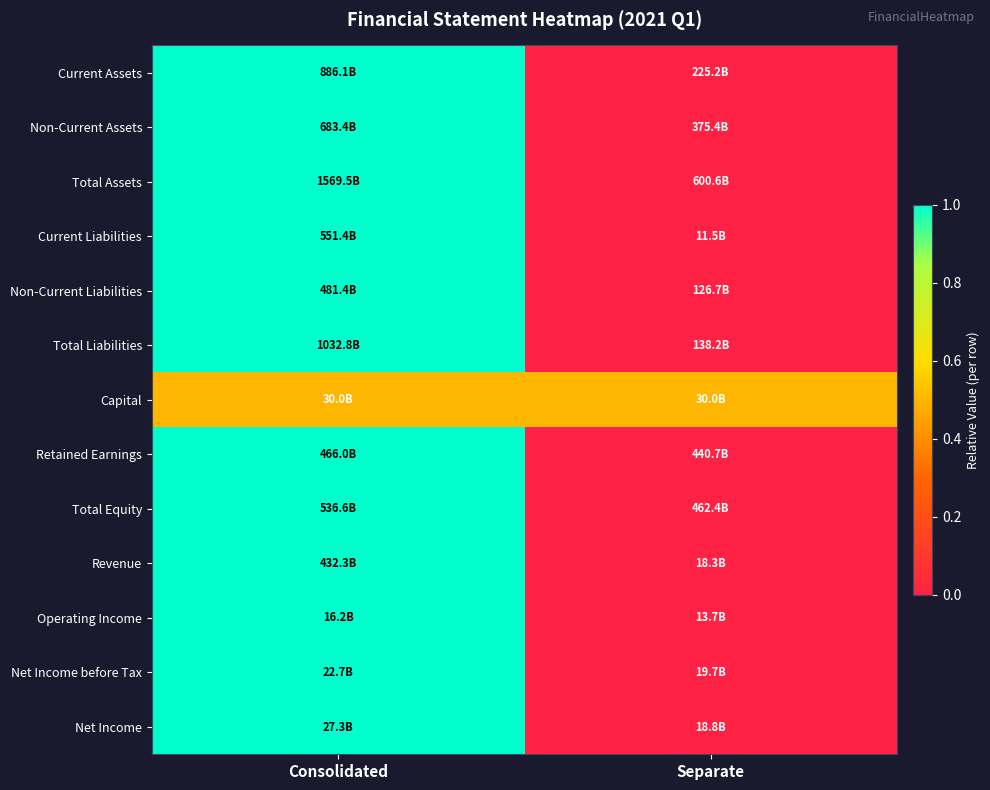

Between Separate and Consolidated, which is larger?

Consolidated